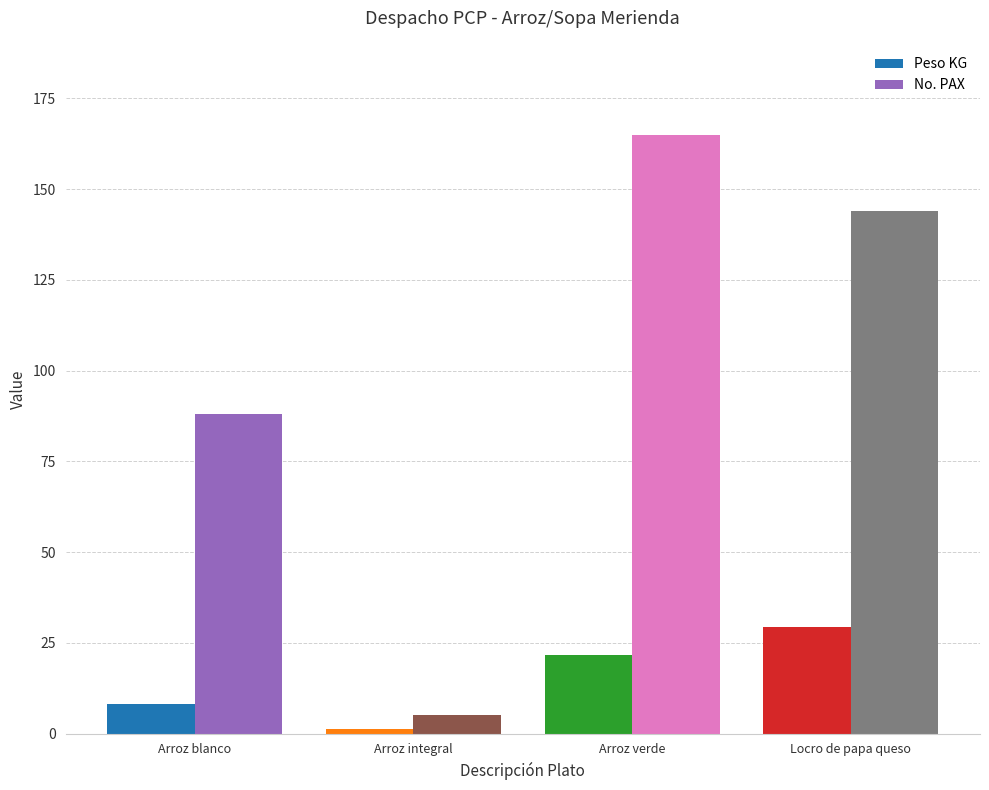

Reading left to right, extract all data points from this chart.

Peso KG: Arroz blanco=8.3	Arroz integral=1.3	Arroz verde=21.6	Locro de papa queso=29.4
No. PAX: Arroz blanco=88.0	Arroz integral=5.0	Arroz verde=165.0	Locro de papa queso=144.0